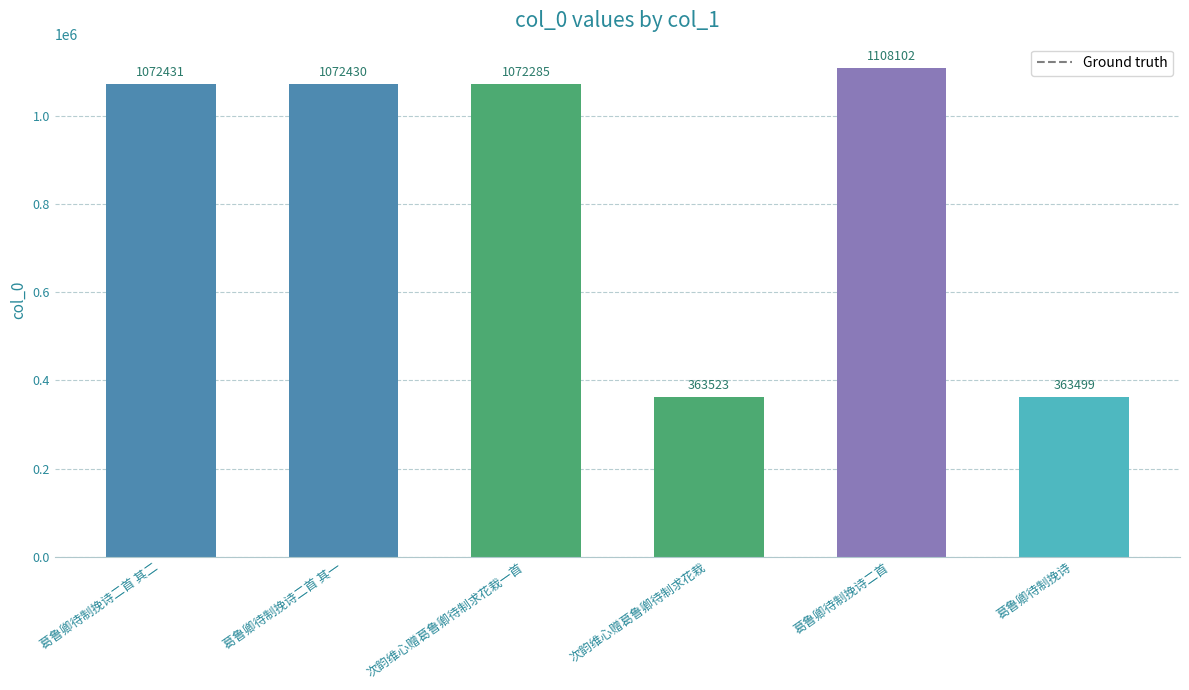

Read the value at 葛鲁卿待制挽诗二首, to the nearest 10.

1108100